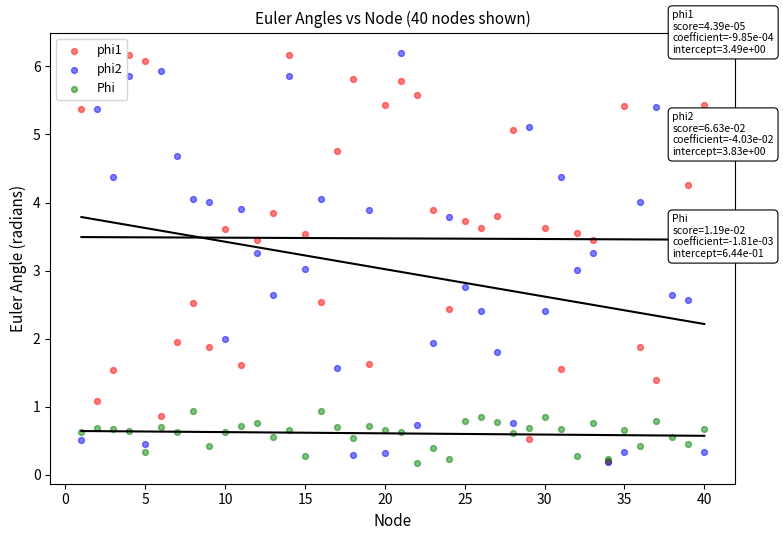

What are all the series names shown in the legend?

phi1, phi2, Phi